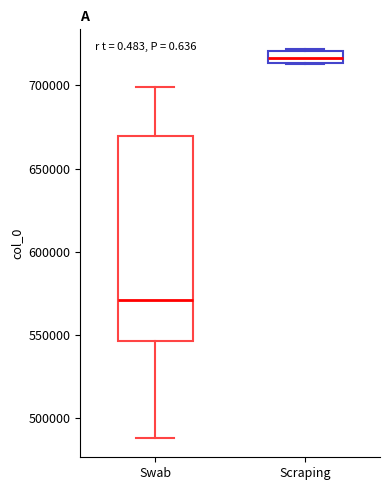

Where is the lower edge of the box for Scraping on the y-axis? The values are not printed on the chart, so give them approximately, as read against the axis.

715000